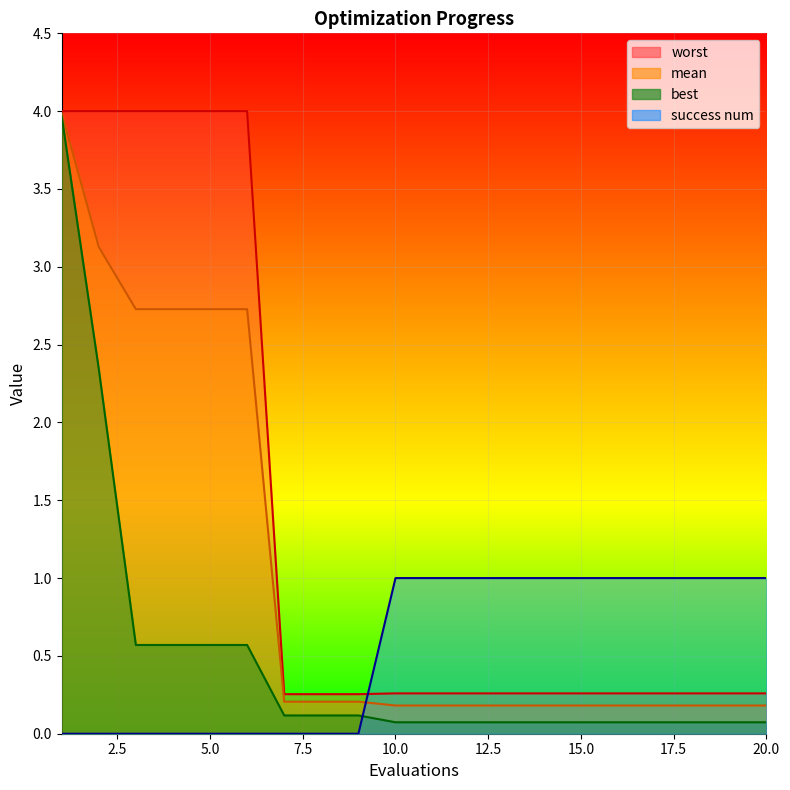

Reading left to right, transcribe all the data shown in this chart.

mean: 1=4.0	2=3.1	3=2.7	4=2.7	5=2.7	6=2.7	7=0.2	8=0.2	9=0.2	10=0.2	11=0.2	12=0.2	13=0.2	14=0.2	15=0.2	16=0.2	17=0.2	18=0.2	19=0.2	20=0.2
best: 1=4.0	2=2.3	3=0.6	4=0.6	5=0.6	6=0.6	7=0.1	8=0.1	9=0.1	10=0.1	11=0.1	12=0.1	13=0.1	14=0.1	15=0.1	16=0.1	17=0.1	18=0.1	19=0.1	20=0.1
worst: 1=4.0	2=4.0	3=4.0	4=4.0	5=4.0	6=4.0	7=0.3	8=0.3	9=0.3	10=0.3	11=0.3	12=0.3	13=0.3	14=0.3	15=0.3	16=0.3	17=0.3	18=0.3	19=0.3	20=0.3
success num: 1=0.0	2=0.0	3=0.0	4=0.0	5=0.0	6=0.0	7=0.0	8=0.0	9=0.0	10=1.0	11=1.0	12=1.0	13=1.0	14=1.0	15=1.0	16=1.0	17=1.0	18=1.0	19=1.0	20=1.0